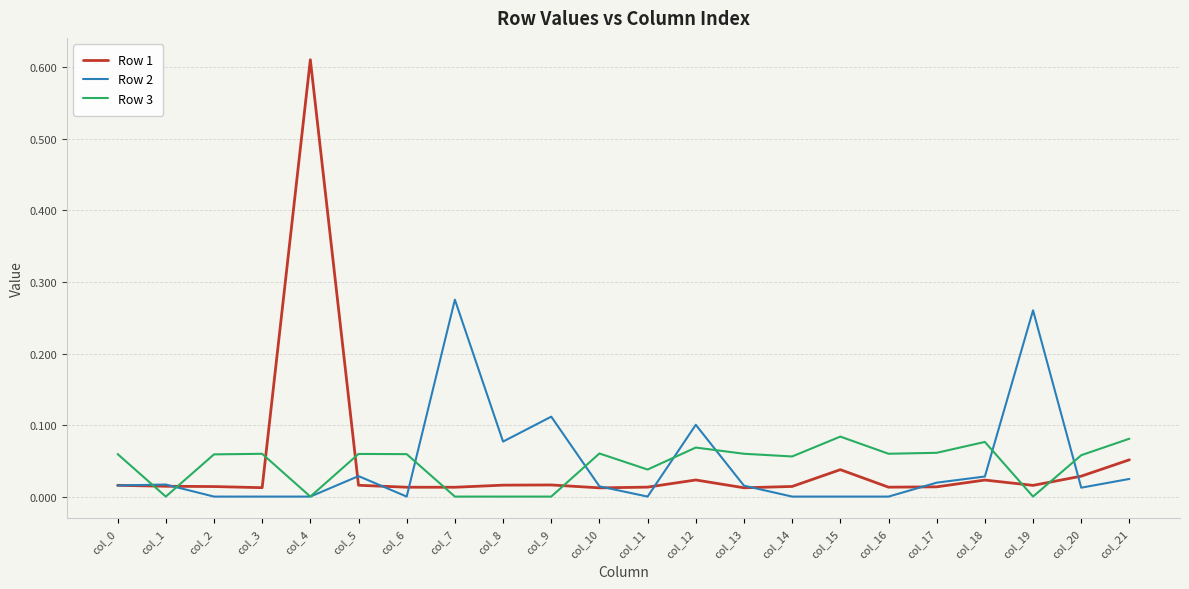

Rank the series at col_15 from lowest to highest value.

Row 2, Row 1, Row 3